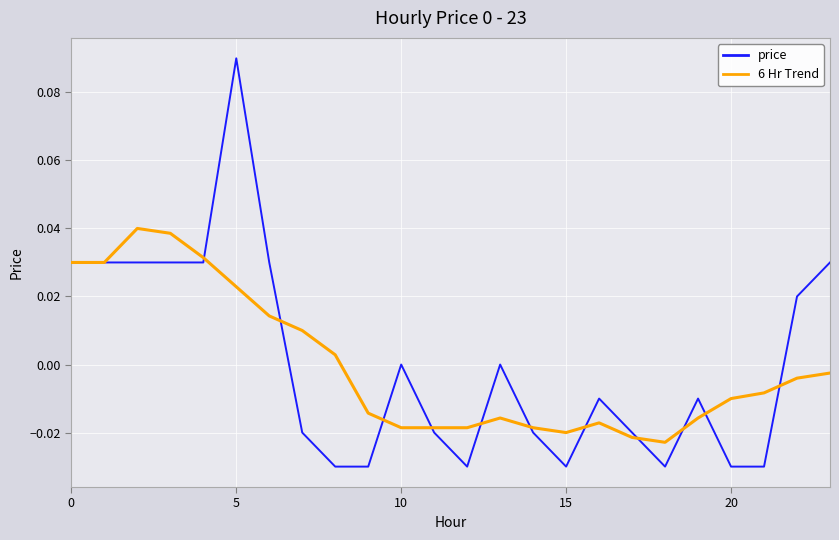

Which series has the widest spread of values?

price